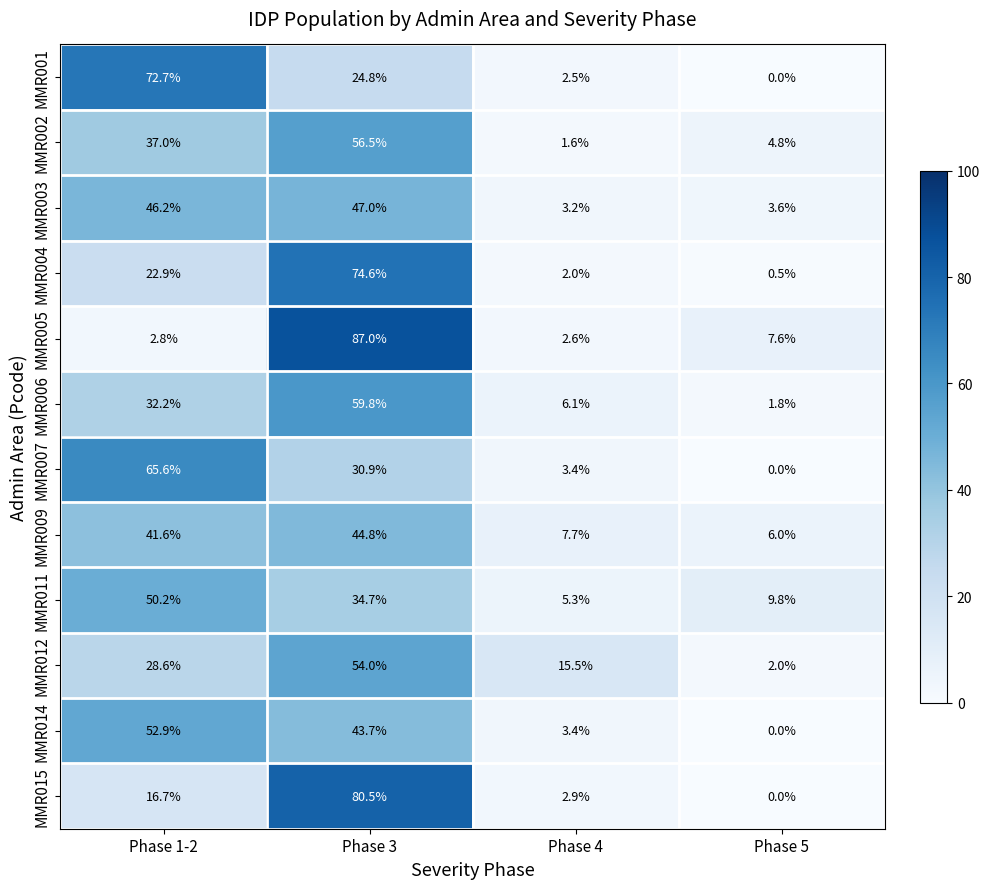

Which series changed the most between Phase 1-2 and Phase 4?

MMR001